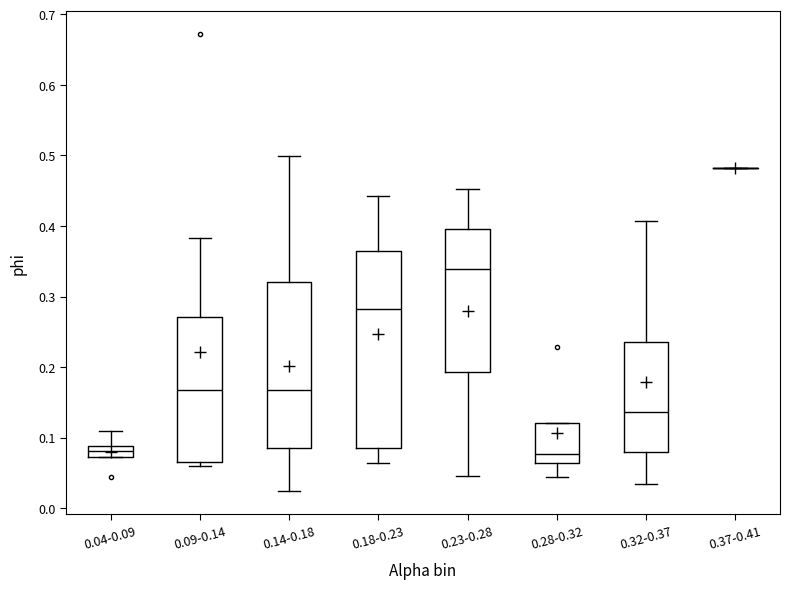

Reading left to right, read every box against the y-axis: the position of its median line, the range the box covers, and the ends of its whiskers. The values are not printed on the chart, so give them approximately, as read against the axis.

0.04-0.09: median 0.08, box 0.07 to 0.09, whiskers 0.07 to 0.11
0.09-0.14: median 0.17, box 0.07 to 0.27, whiskers 0.06 to 0.38
0.14-0.18: median 0.17, box 0.09 to 0.32, whiskers 0.02 to 0.50
0.18-0.23: median 0.28, box 0.08 to 0.36, whiskers 0.06 to 0.44
0.23-0.28: median 0.34, box 0.19 to 0.40, whiskers 0.05 to 0.45
0.28-0.32: median 0.08, box 0.06 to 0.12, whiskers 0.04 to 0.12
0.32-0.37: median 0.14, box 0.08 to 0.24, whiskers 0.03 to 0.41
0.37-0.41: box collapsed to a line at 0.48, whiskers 0.48 to 0.48